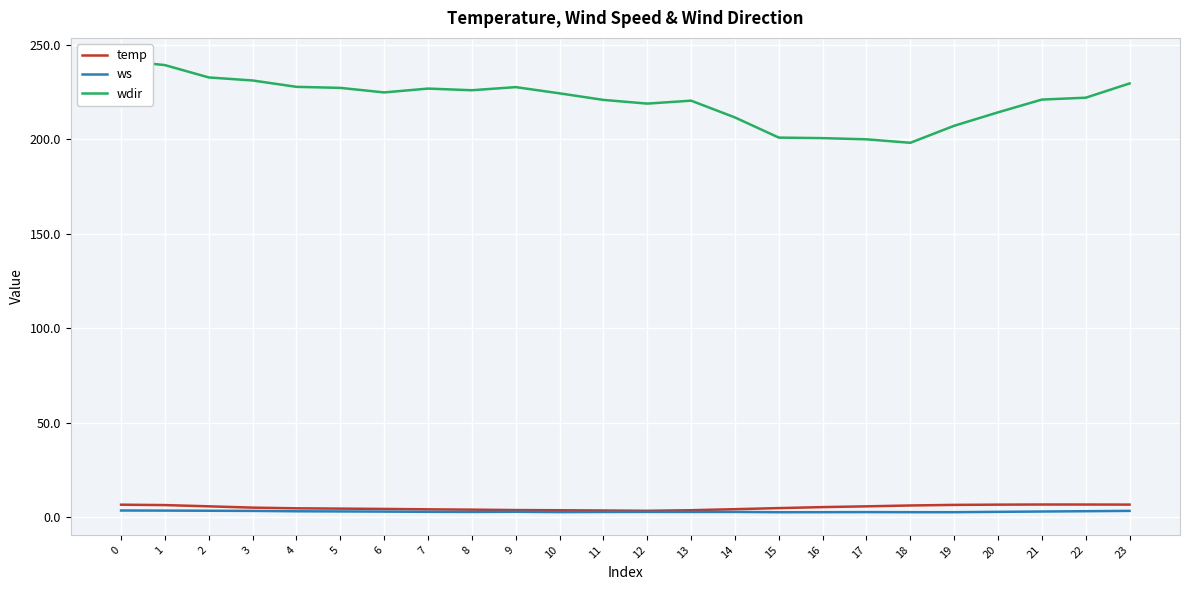

What is the difference between the ws values at 1 and 19?

0.8